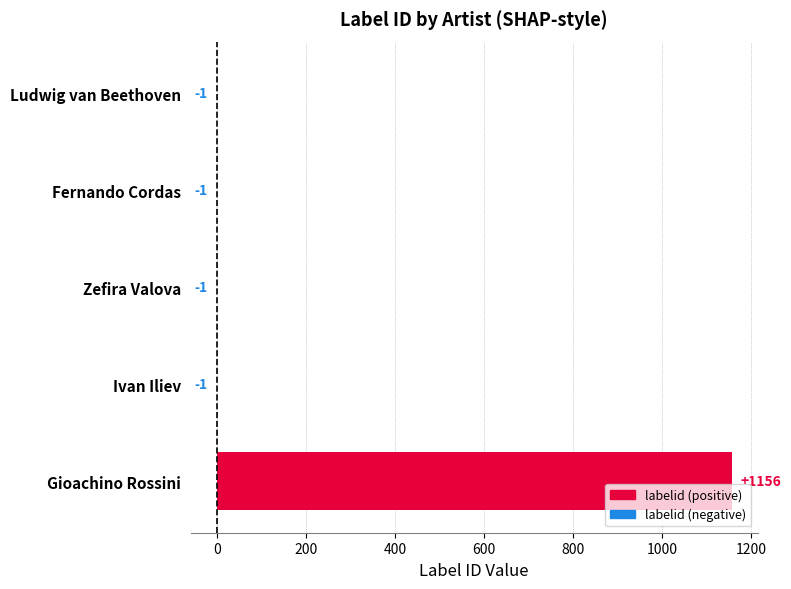

The value at Fernando Cordas is -1. True or false?

True